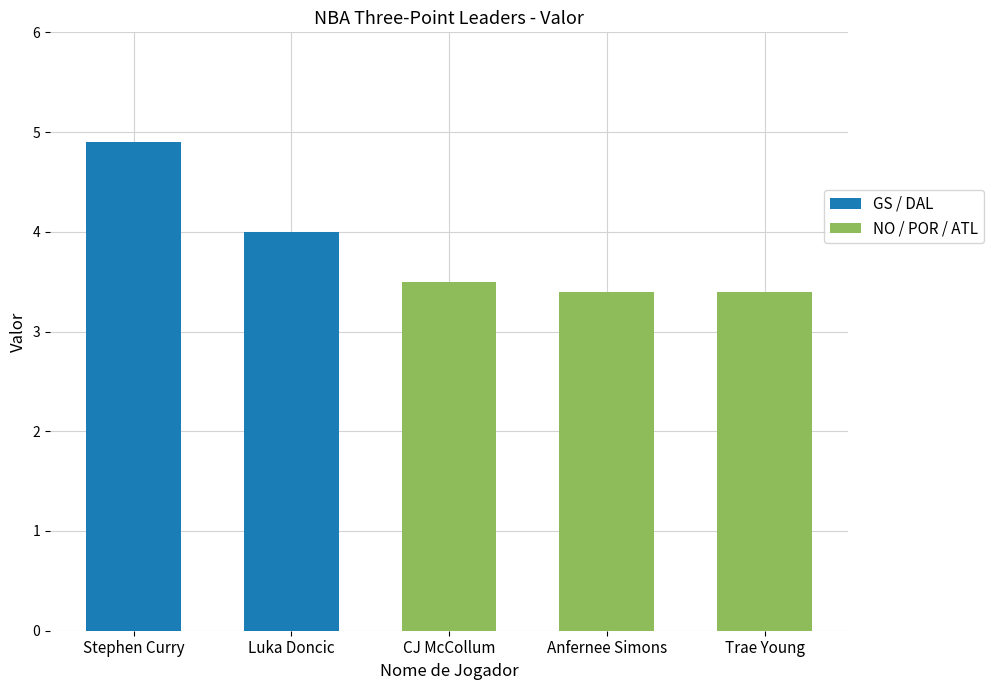

Reading left to right, transcribe all the data shown in this chart.

Stephen Curry=4.9	Luka Doncic=4.0	CJ McCollum=3.5	Anfernee Simons=3.4	Trae Young=3.4